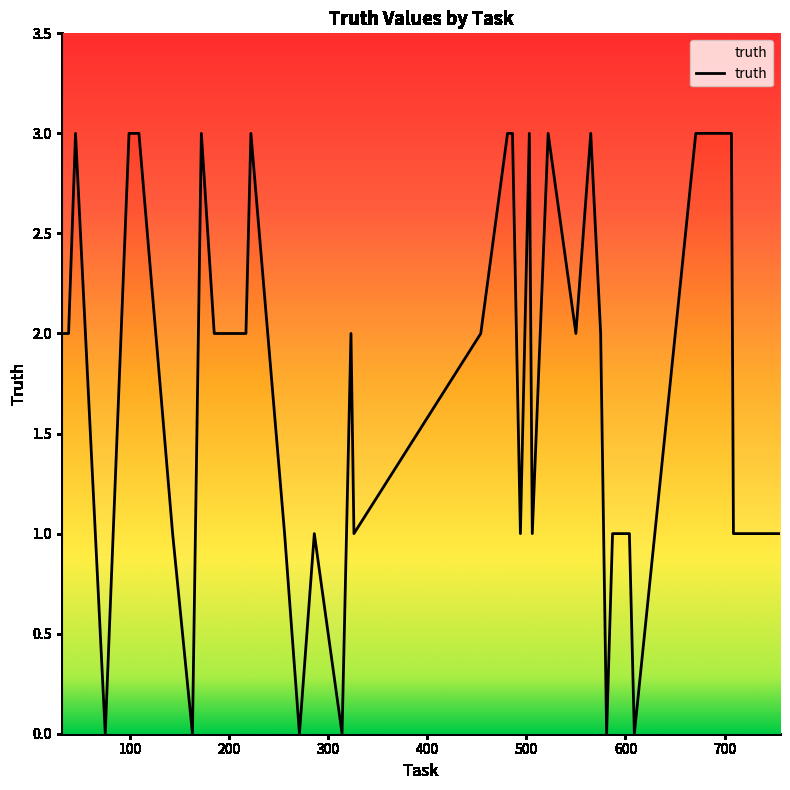

Rank the categories by value from lowest to highest.

75, 163, 271, 314, 581, 609, 143, 256, 286, 326, 494, 506, 587, 604, 709, 756, 31, 38, 185, 196, 211, 212, 217, 323, 454, 490, 550, 575, 45, 99, 109, 172, 222, 481, 486, 503, 522, 565, 671, 707